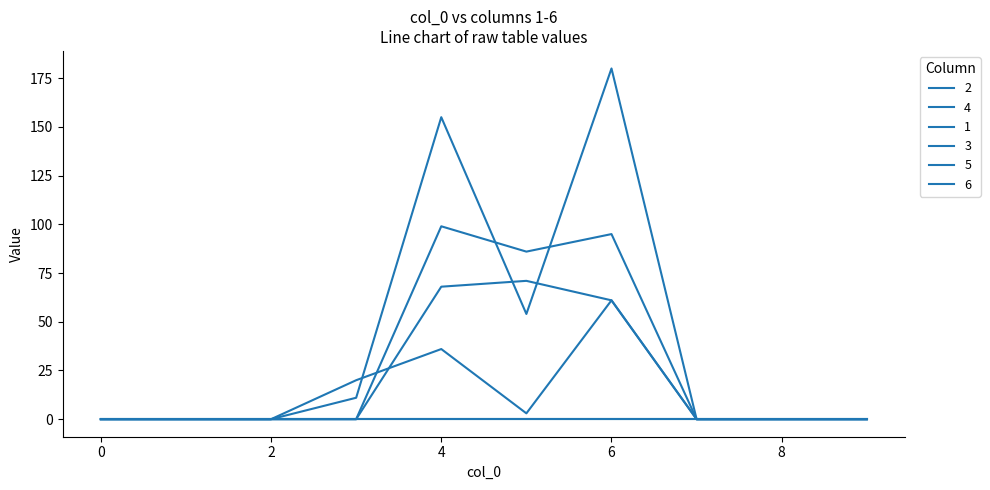

True or false: 3 has more than 0 points higher than both neighbors.

True